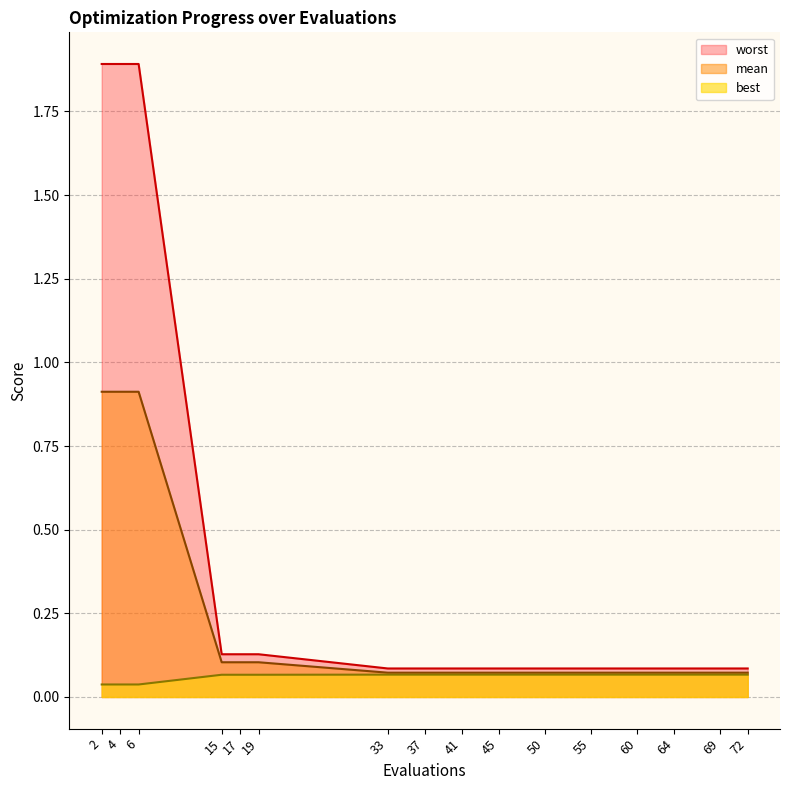

List the series in order of their overall mean, lowest first.

best, mean, worst